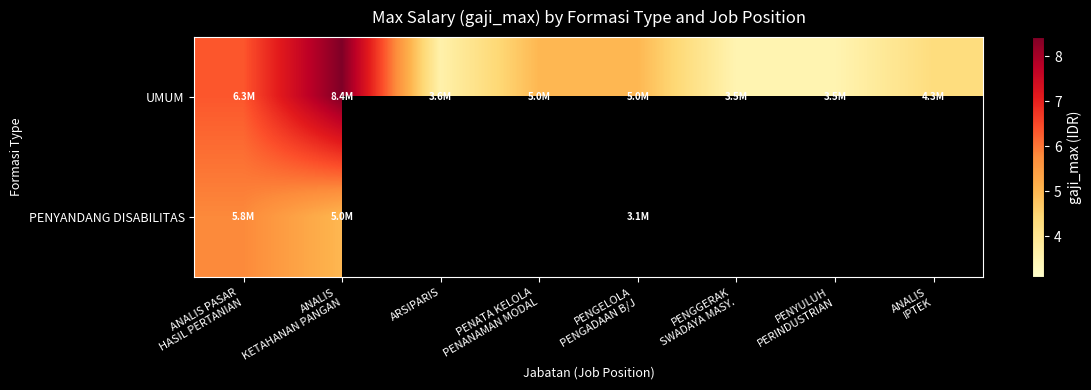

The UMUM series shows 2029364.6 at PENYULUH PERINDUSTRIAN. True or false?

False